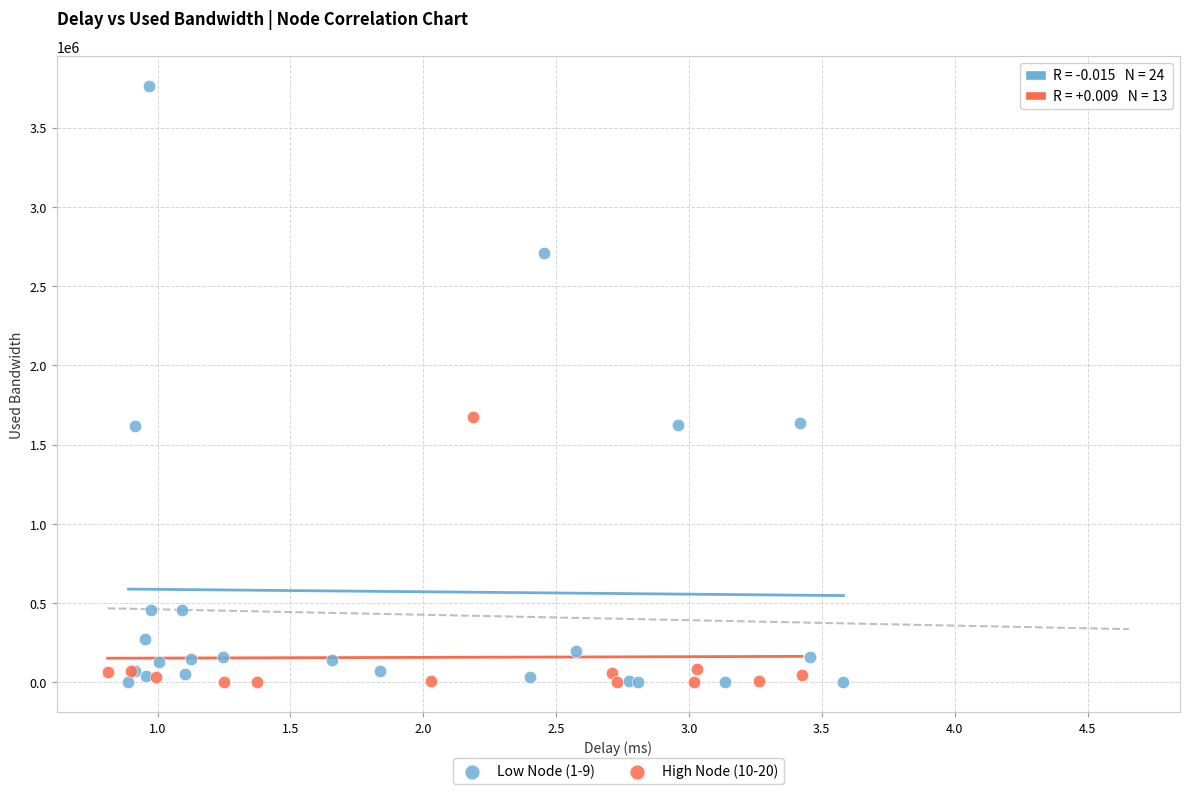

Which series has the largest Y range (max minus min)?

Low Node (1-9)